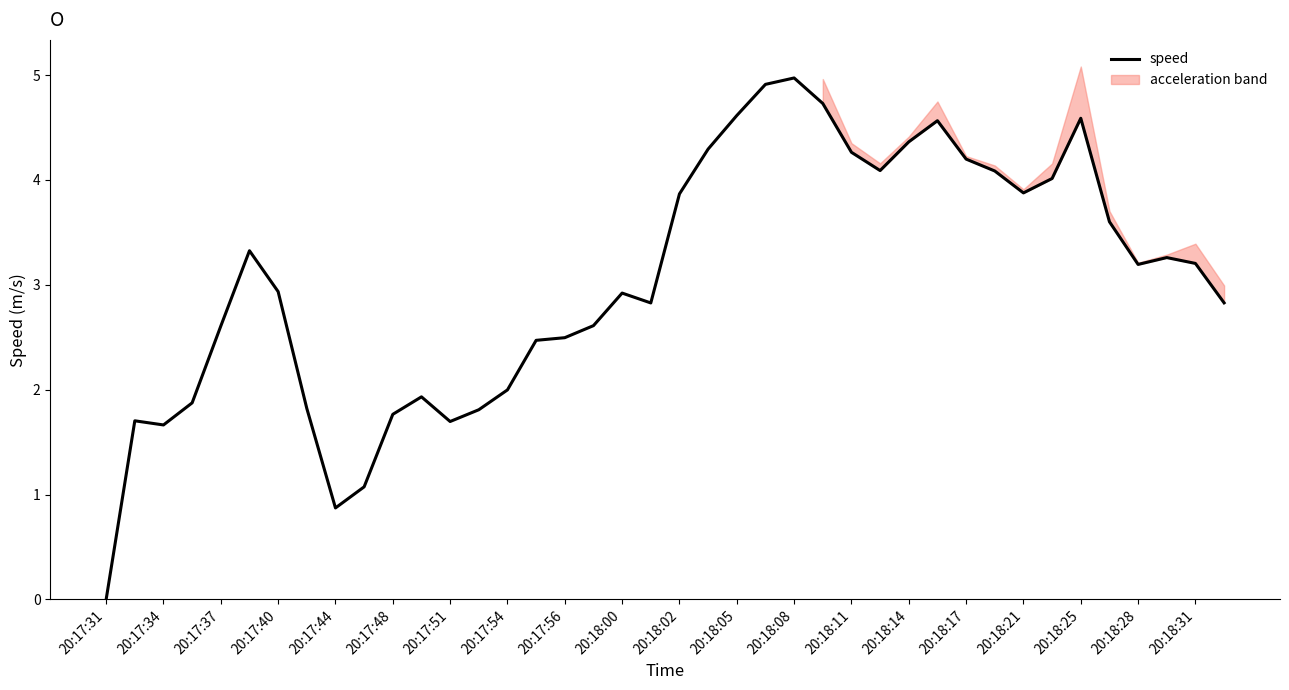

What is the difference between the values at 35 and 37?

0.3